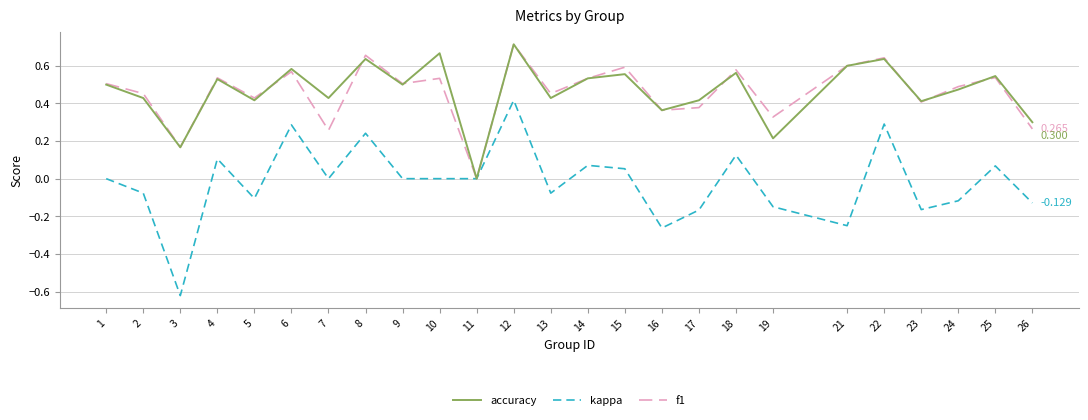

Is the value of kappa at 19 greater than the value of f1 at 16?

No